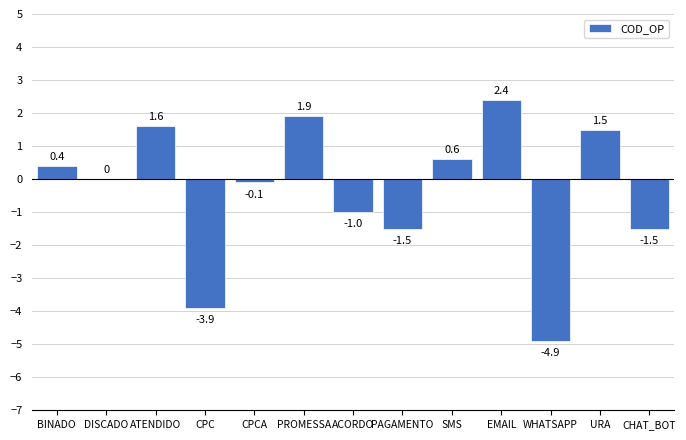

Which has a higher value, PROMESSA or URA?

PROMESSA